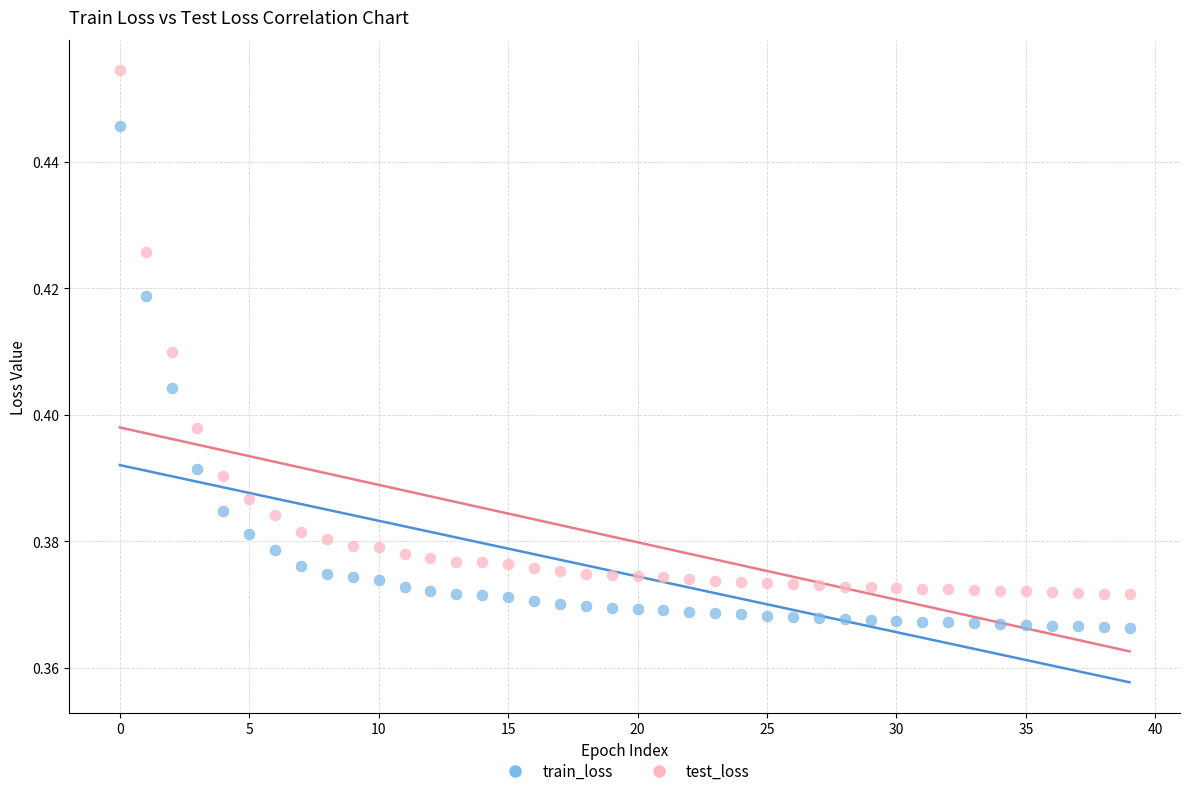

Which series reaches the maximum Y coordinate?

test_loss